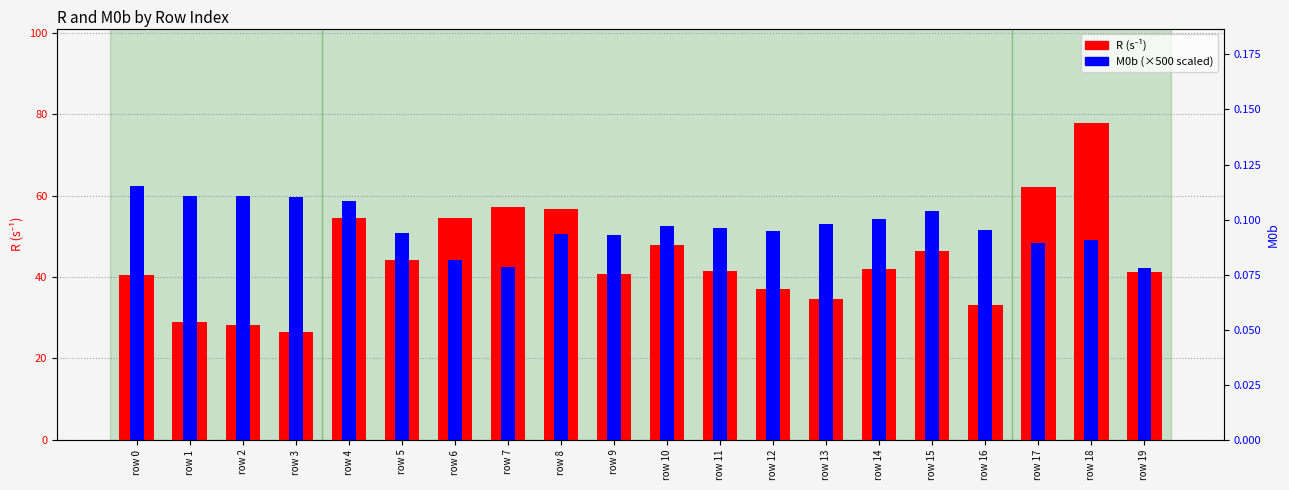

Which series changed the most between row 17 and row 18?

R (s⁻¹)